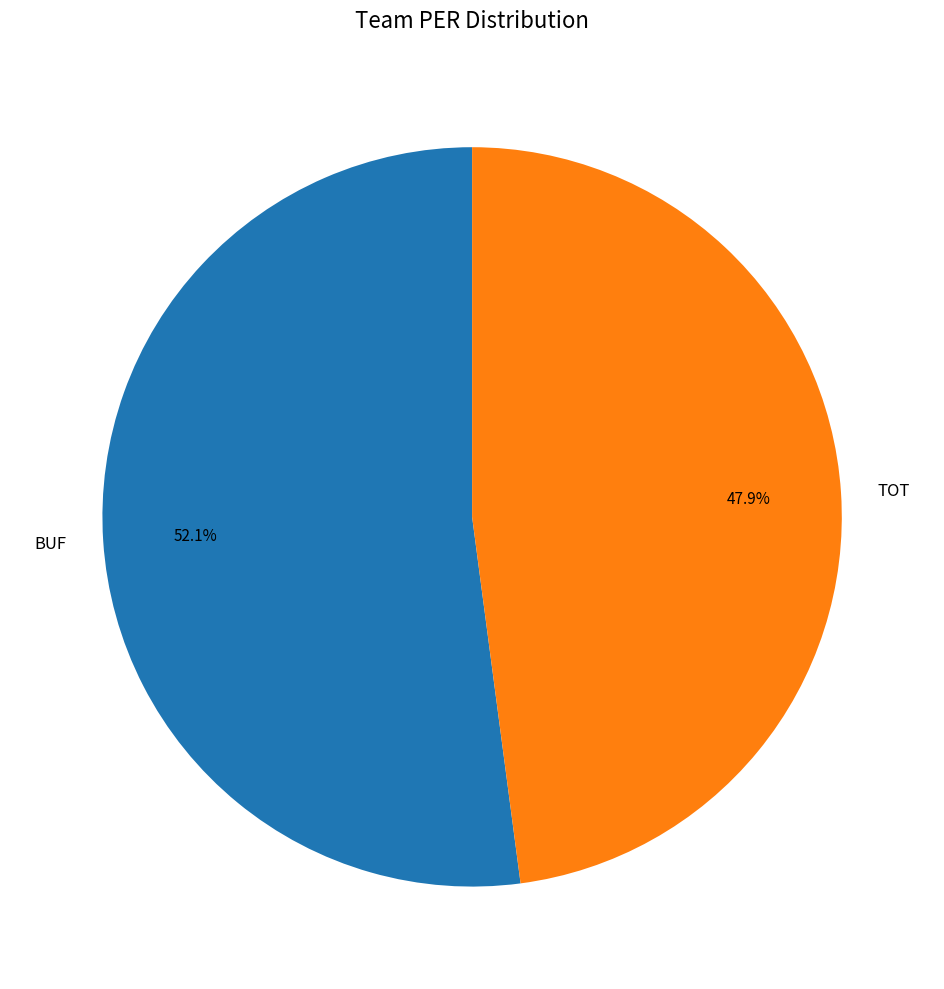

How many segments does this pie chart have?

2